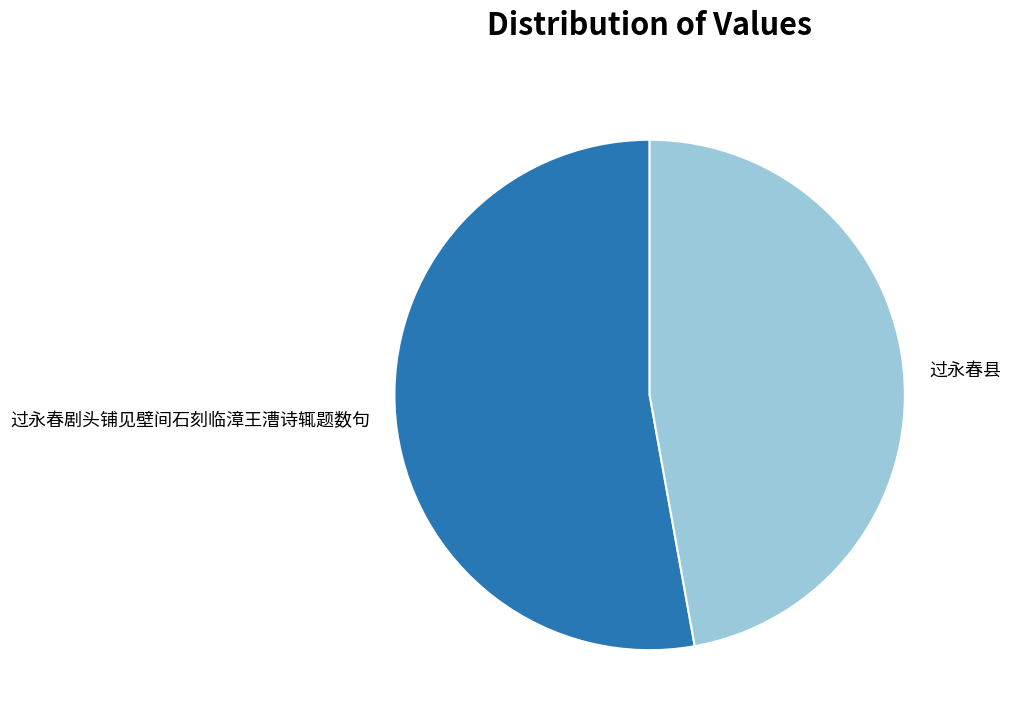

Which slice represents more than half of the pie?

过永春剧头铺见壁间石刻临漳王漕诗辄题数句